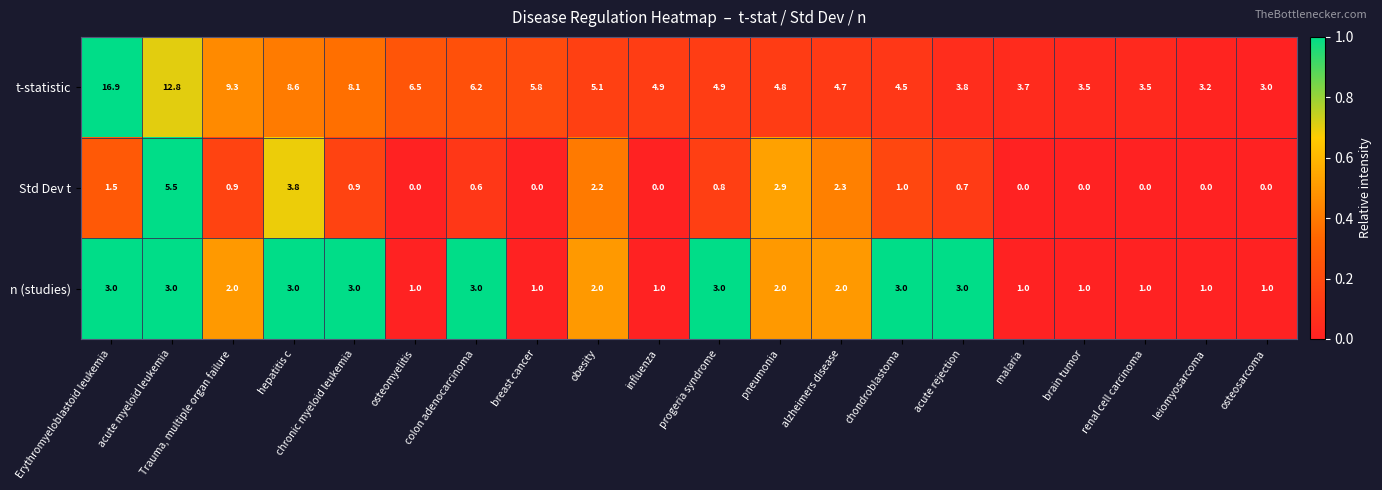

What is the maximum value for t-statistic?

16.9